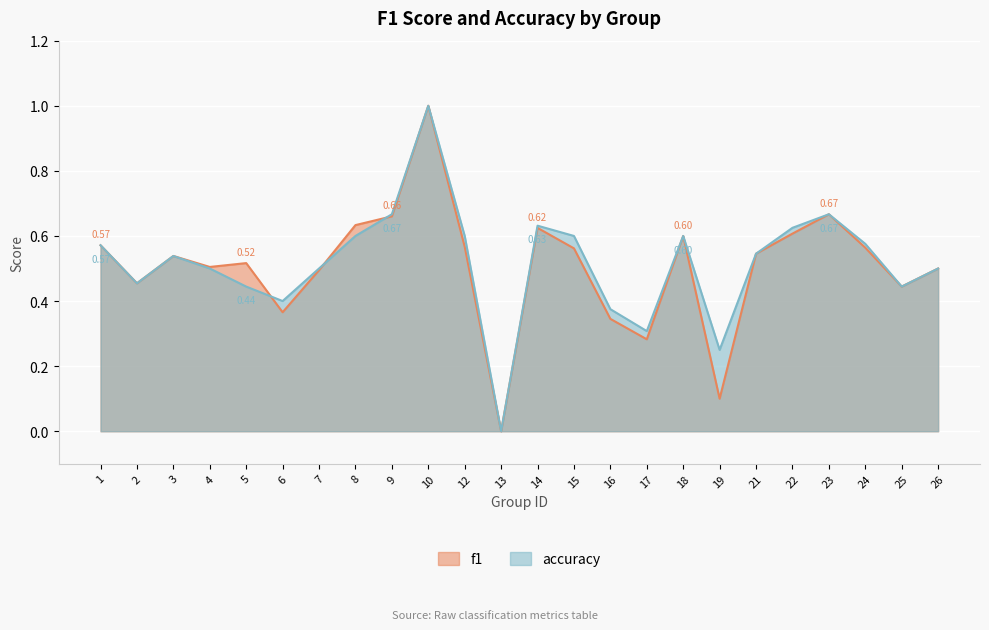

Rank the categories by f1 value from highest to lowest.

10, 23, 9, 8, 14, 22, 18, 1, 12, 24, 15, 21, 3, 5, 4, 26, 7, 2, 25, 6, 16, 17, 19, 13